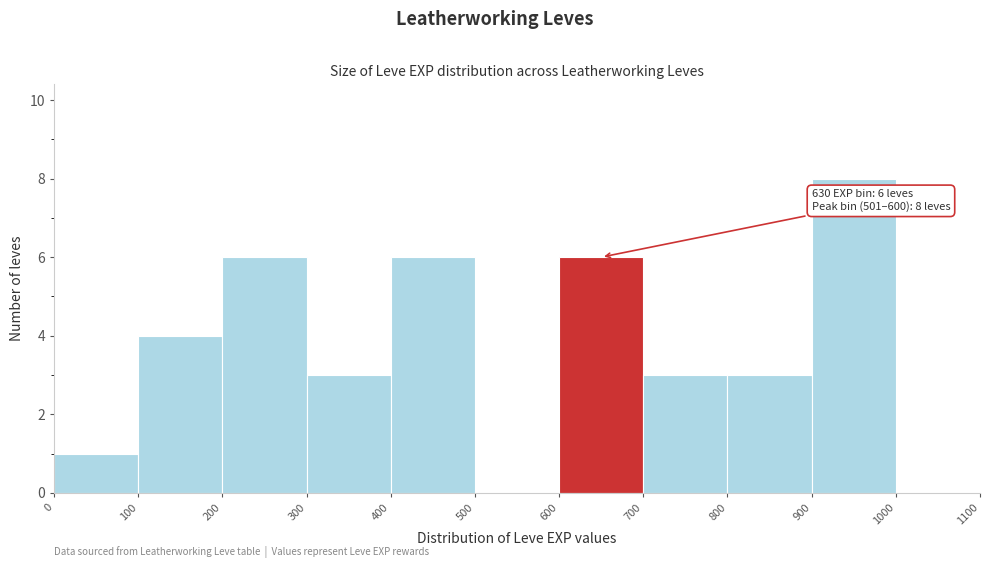

Which range on the x-axis has the tallest bar?

900 to 1000